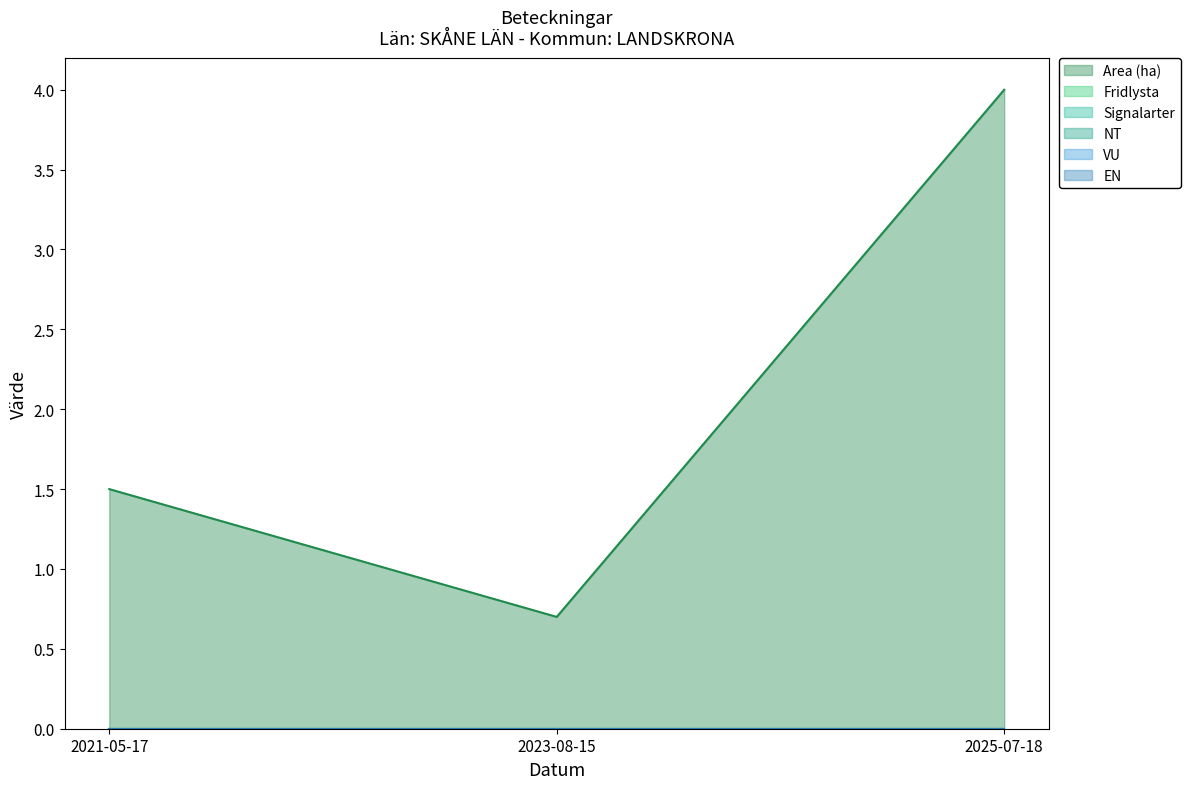

Is the value of NT at 2021-05-17 greater than the value of Area (ha) at 2023-08-15?

No